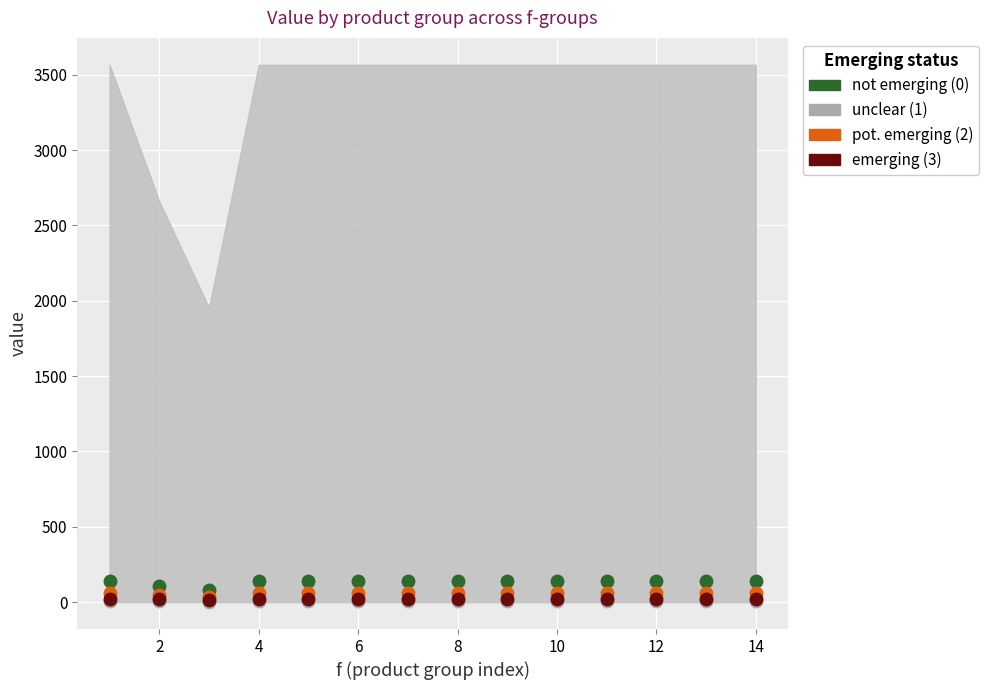

Reading left to right, list all the values displayed in this chart.

not emerging (0): 142.7	106.4	78.2	142.7	142.7	142.7	142.7	142.7	142.7	142.7	142.7	142.7	142.7	142.7
unclear (1): 7.9	5.9	4.3	7.9	7.9	7.9	7.9	7.9	7.9	7.9	7.9	7.9	7.9	7.9
pot. emerging (2): 63.4	47.3	34.8	63.4	63.4	63.4	63.4	63.4	63.4	63.4	63.4	63.4	63.4	63.4
emerging (3): 23.8	17.7	13.0	23.8	23.8	23.8	23.8	23.8	23.8	23.8	23.8	23.8	23.8	23.8